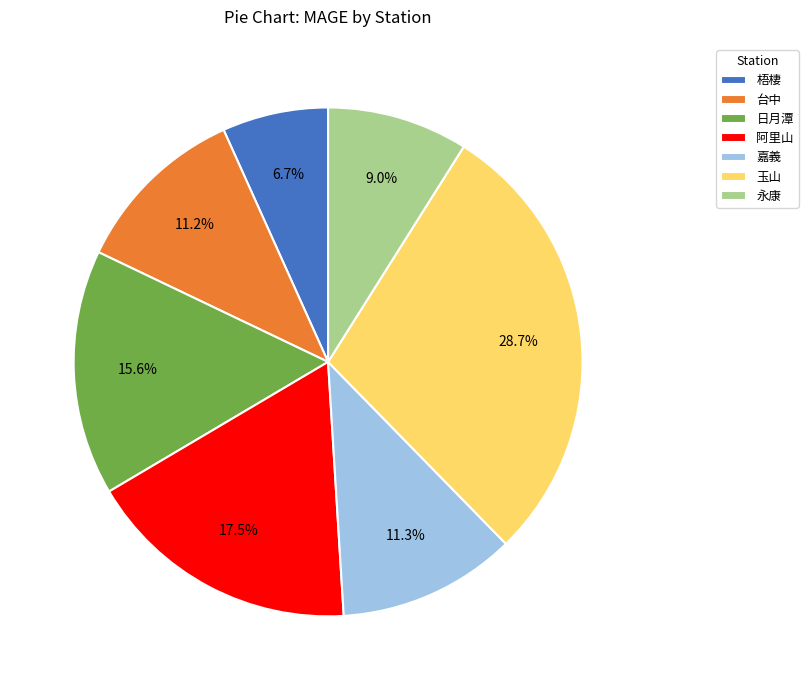

The 嘉義 slice represents 11% of the pie. True or false?

True